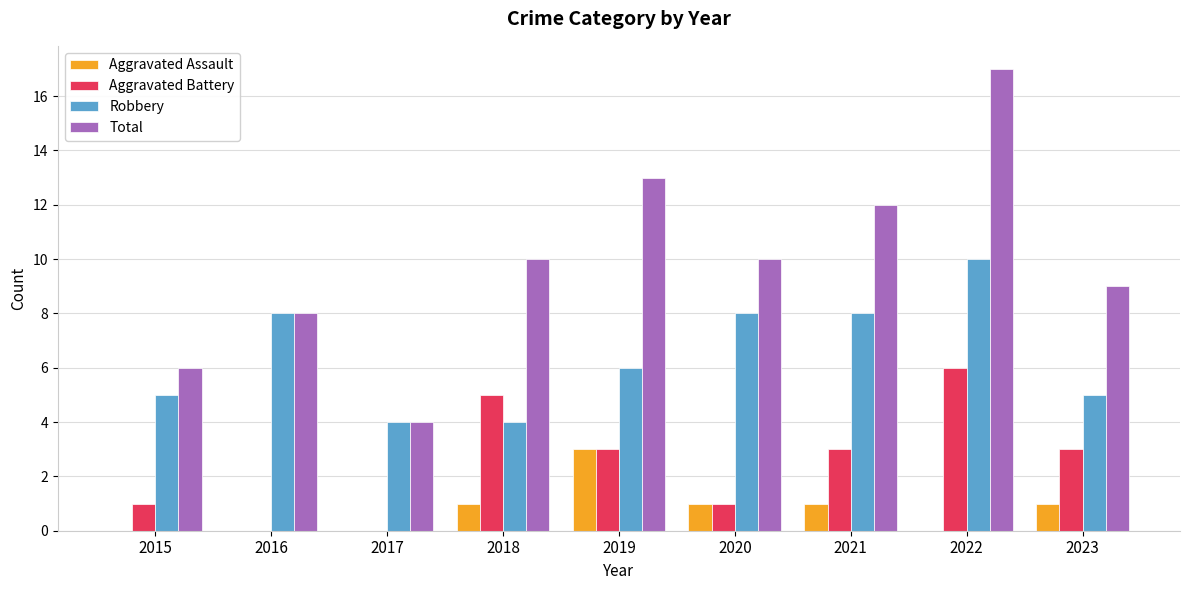

Are the bars horizontal?

No